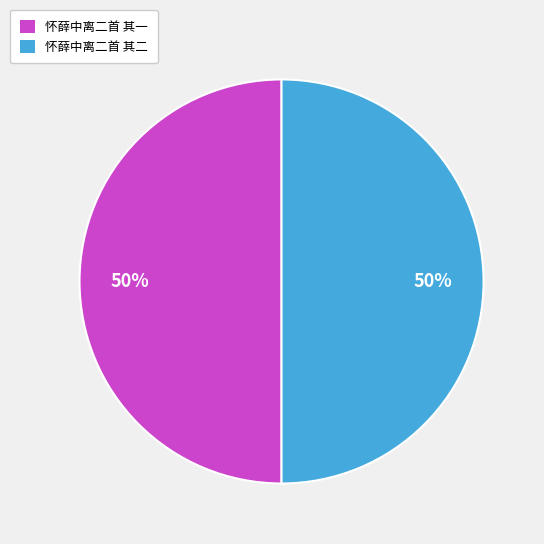

What percentage is the 怀薛中离二首 其一 slice, to the nearest percent?

50%